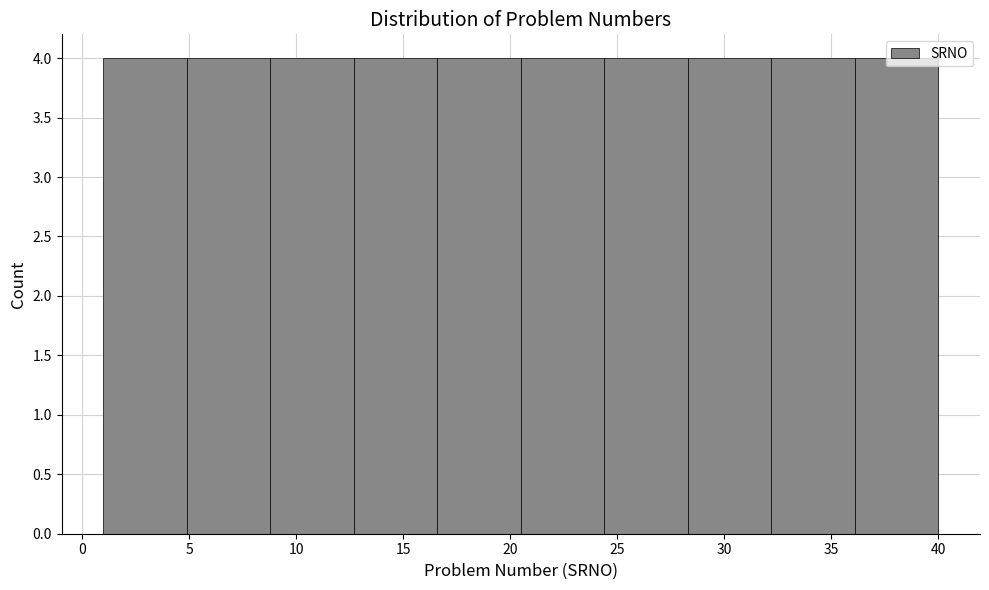

What is the height of the bar covering 36.1 to 40.0 on the x-axis? Neither the bar edges nor the heights are printed on the chart, so give them approximately, as read against the axes.

4